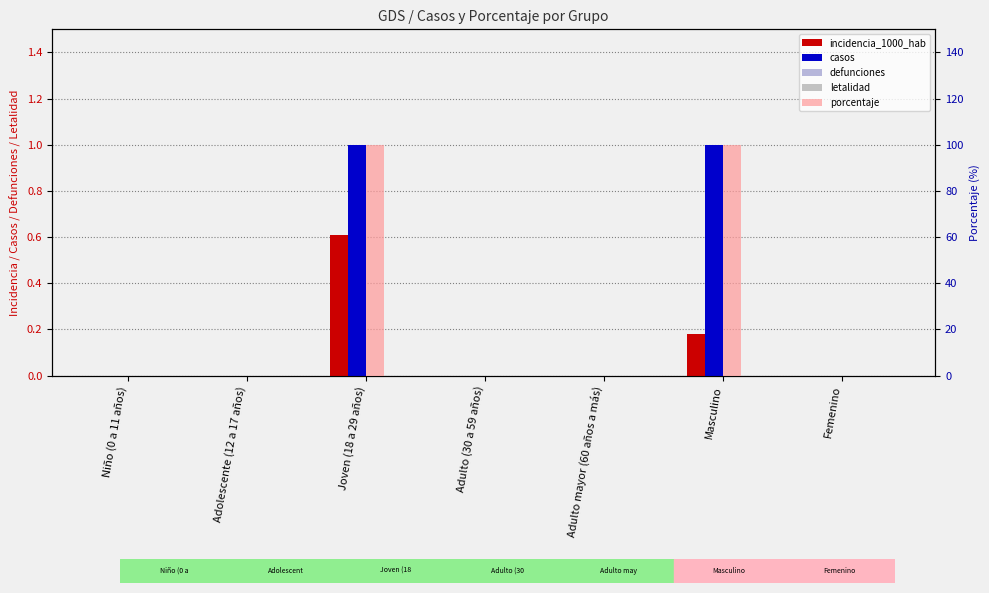

How many data points in casos are above 0?

2